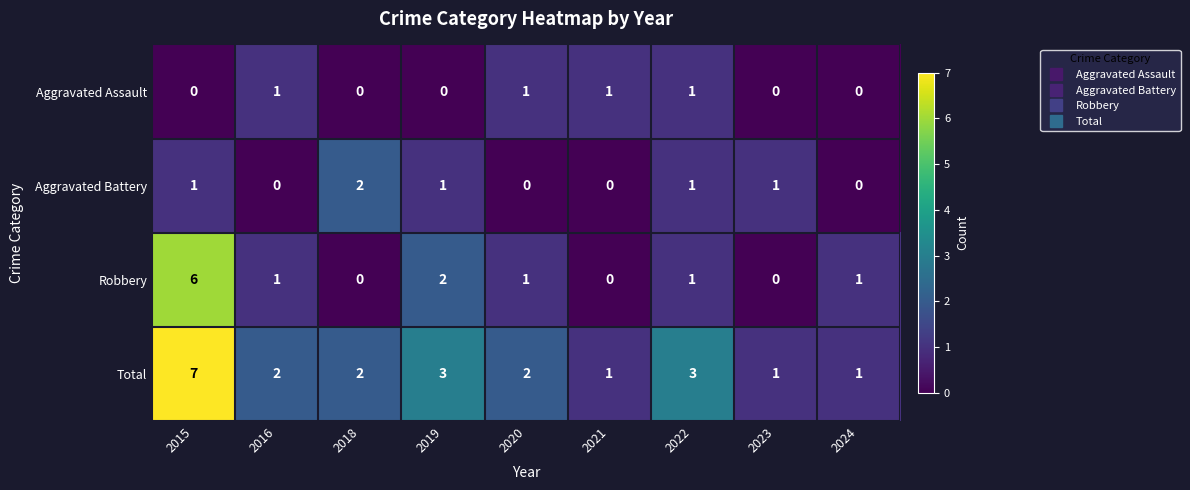

What is the sum of the Total values at 2021 and 2020?

3